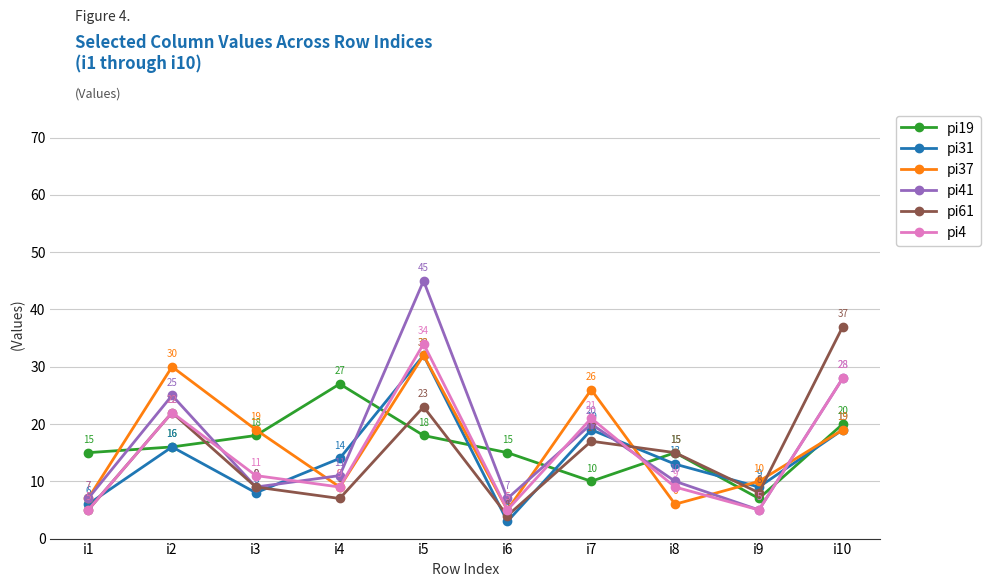

Reading right to left, transcribe all the data shown in this chart.

pi19: 20	7	15	10	15	18	27	18	16	15
pi31: 19	9	13	19	3	32	14	8	16	6
pi37: 19	10	6	26	5	32	9	19	30	7
pi41: 28	5	10	20	7	45	11	9	25	7
pi61: 37	8	15	17	4	23	7	9	22	5
pi4: 28	5	9	21	5	34	9	11	22	5